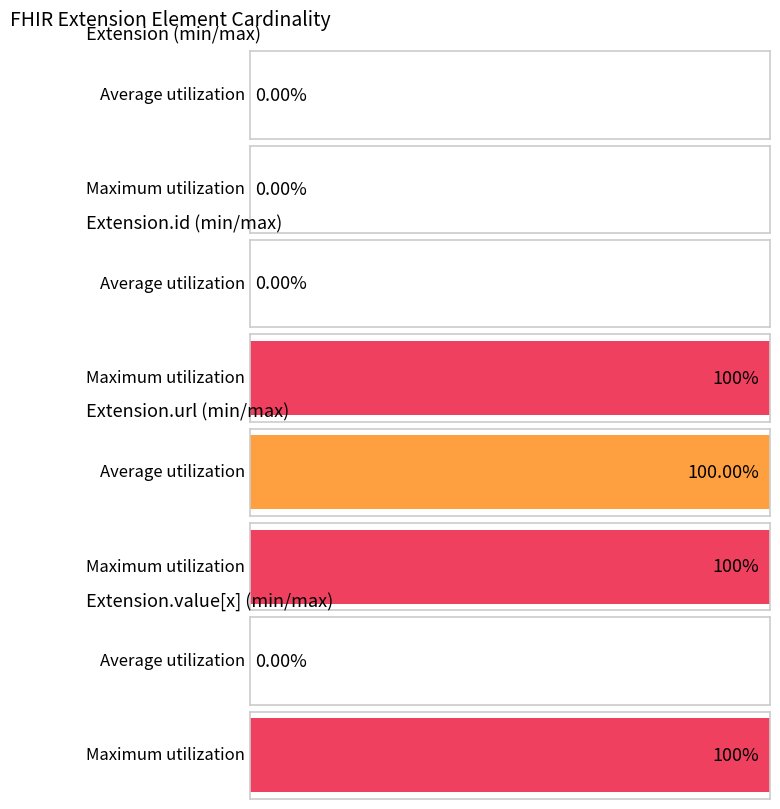

The Average utilization series shows 0 at Extension.id. True or false?

False